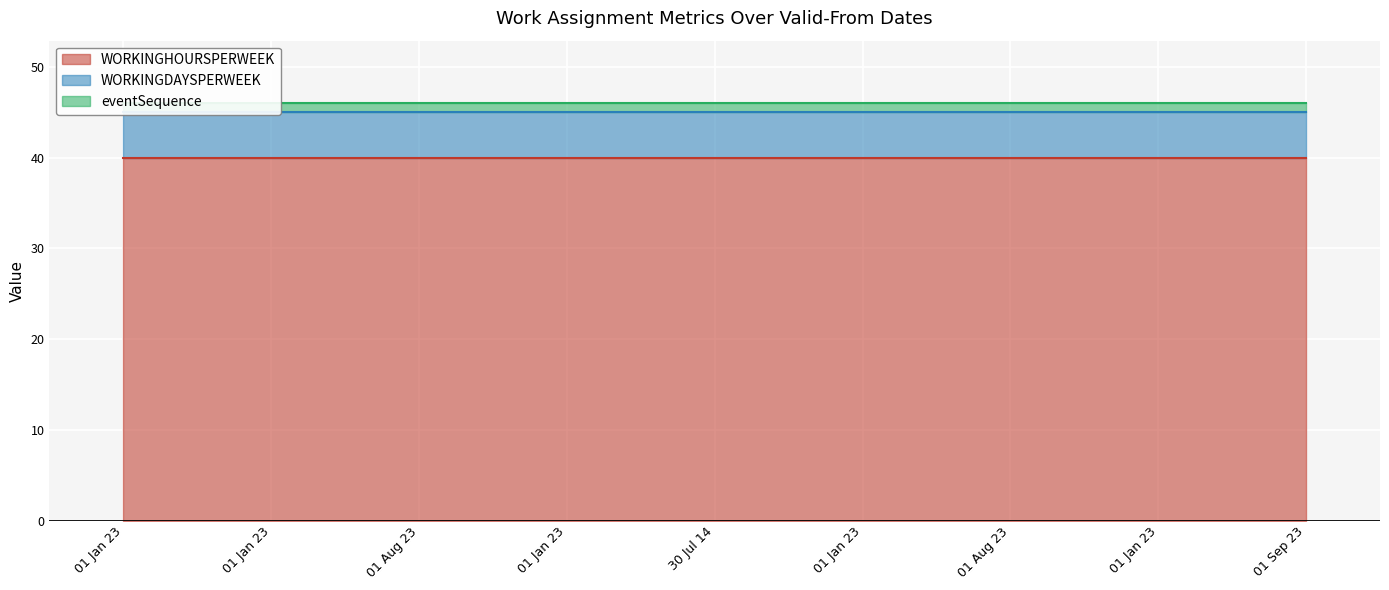

List the series in order of their peak value, lowest first.

eventSequence, WORKINGDAYSPERWEEK, WORKINGHOURSPERWEEK